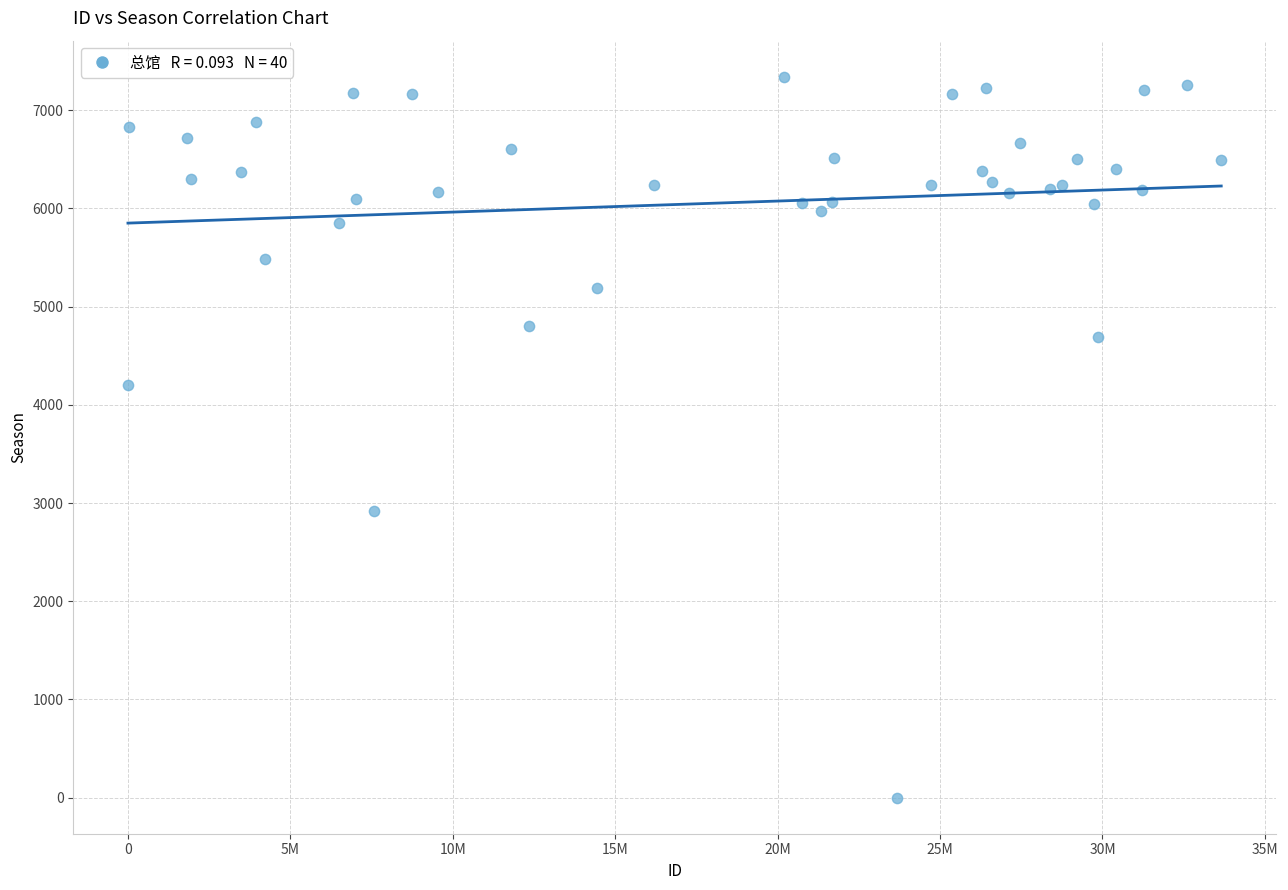

What Y value in the scatter plot is closest to 3670?

4203